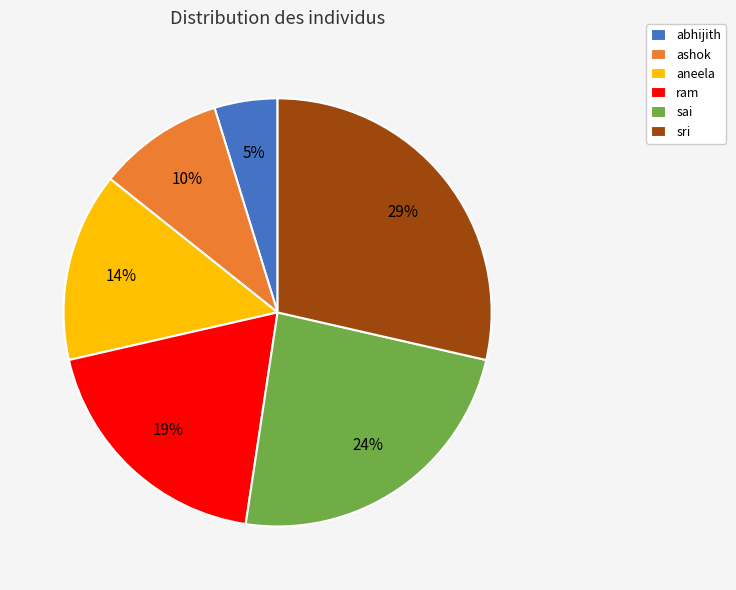

To the nearest percent, what portion does sri represent?

29%